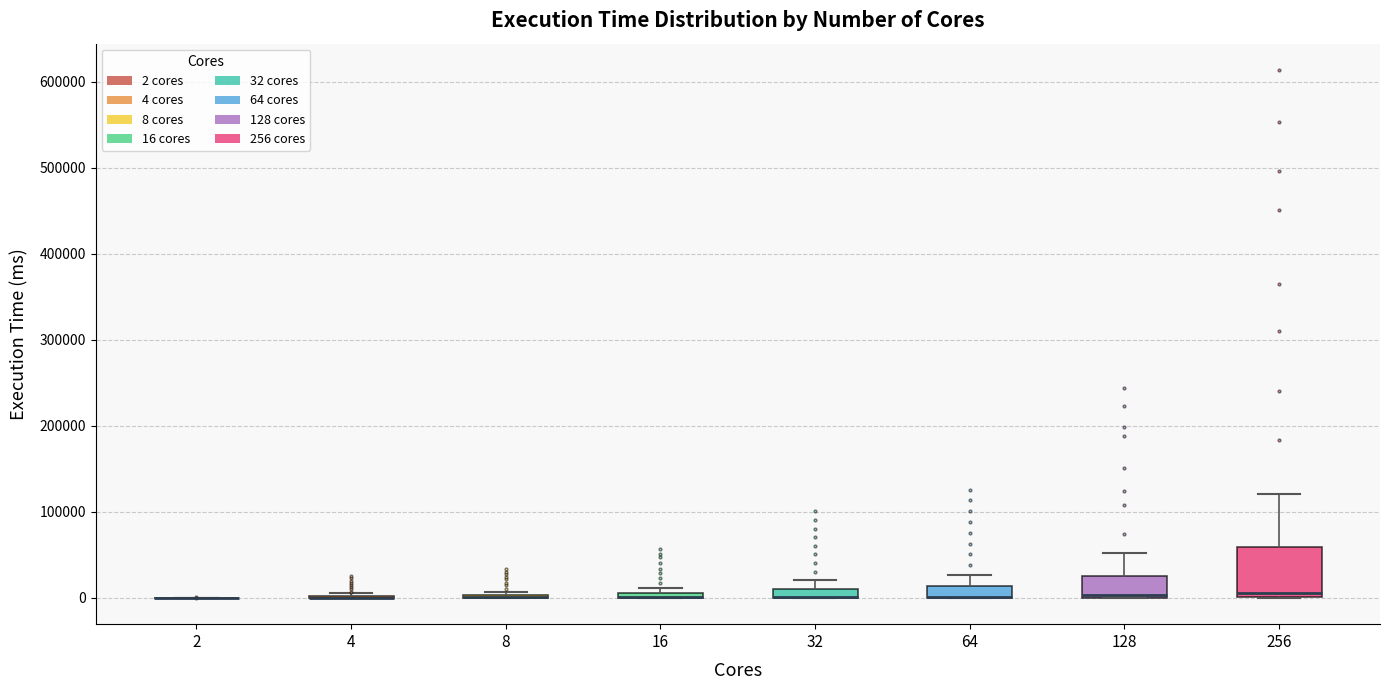

Comparing the boxes themselves (not the whiskers), which one is the tallest?

256